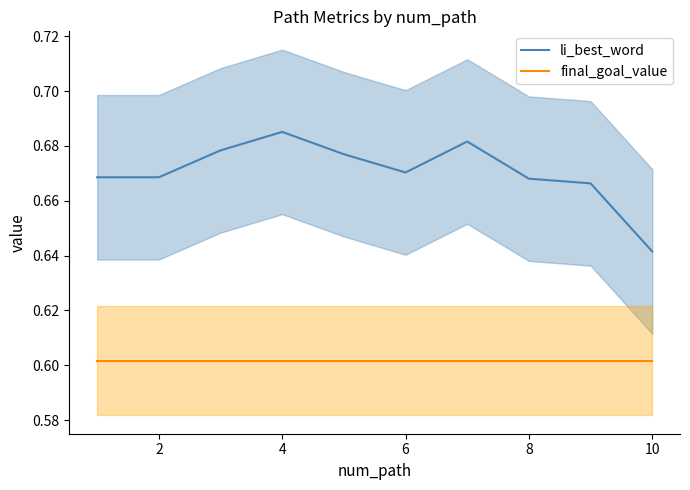

How many li_best_word values are between 0 and 1?

10